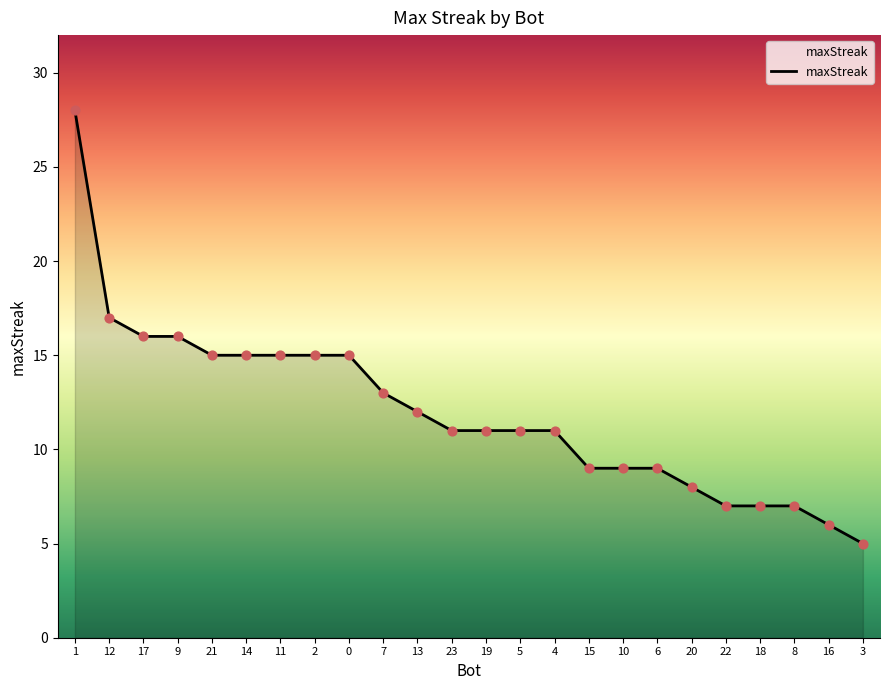

Which has a higher value, 6 or 12?

12